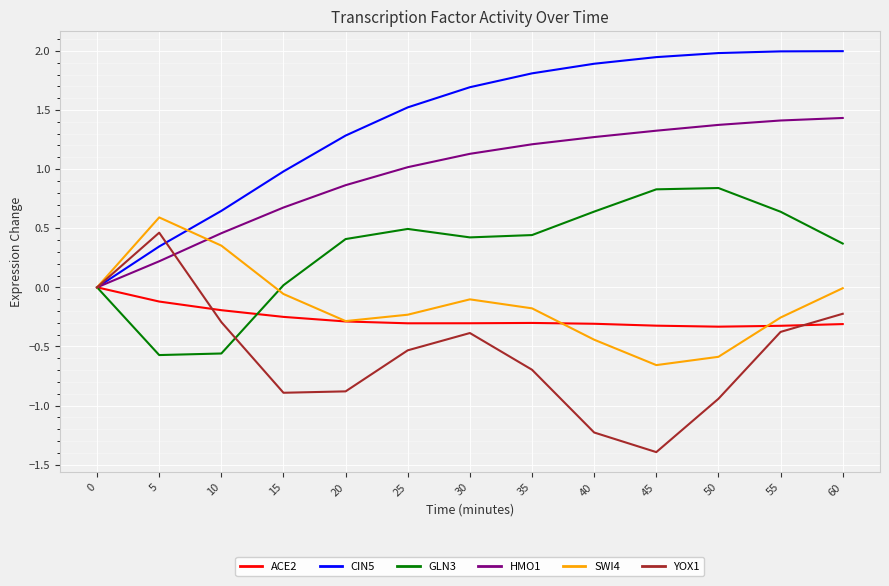

At which category does the chart reach its minimum across all series?

45